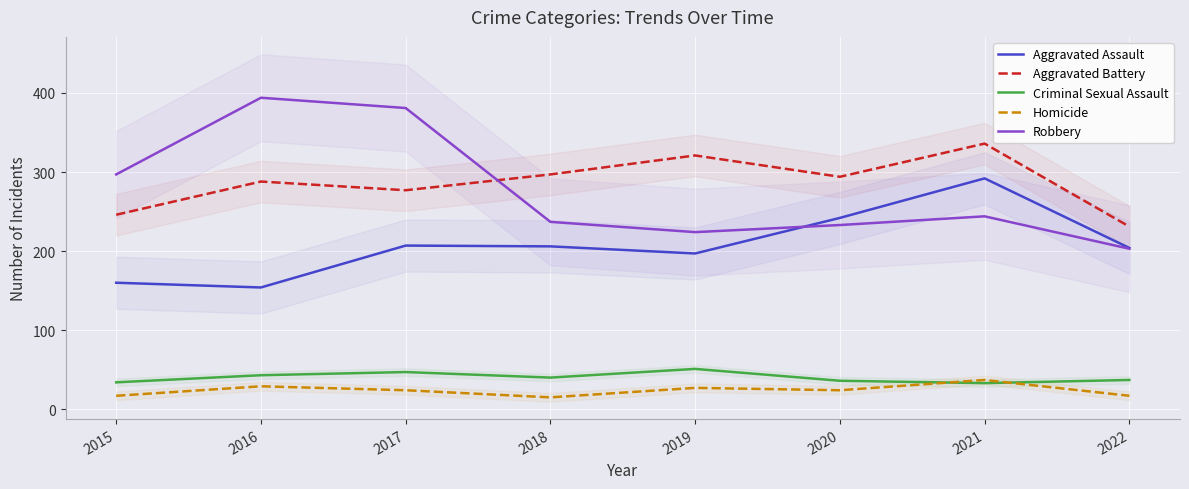

True or false: Criminal Sexual Assault and Robbery cross at least once.

False